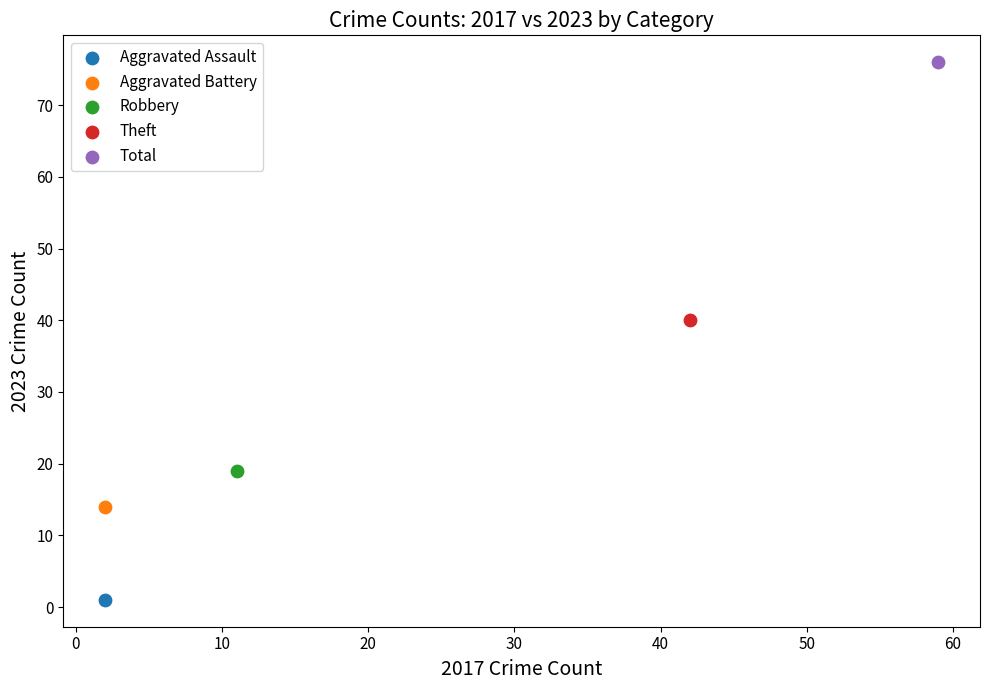

Which series contains the highest Y value?

Total